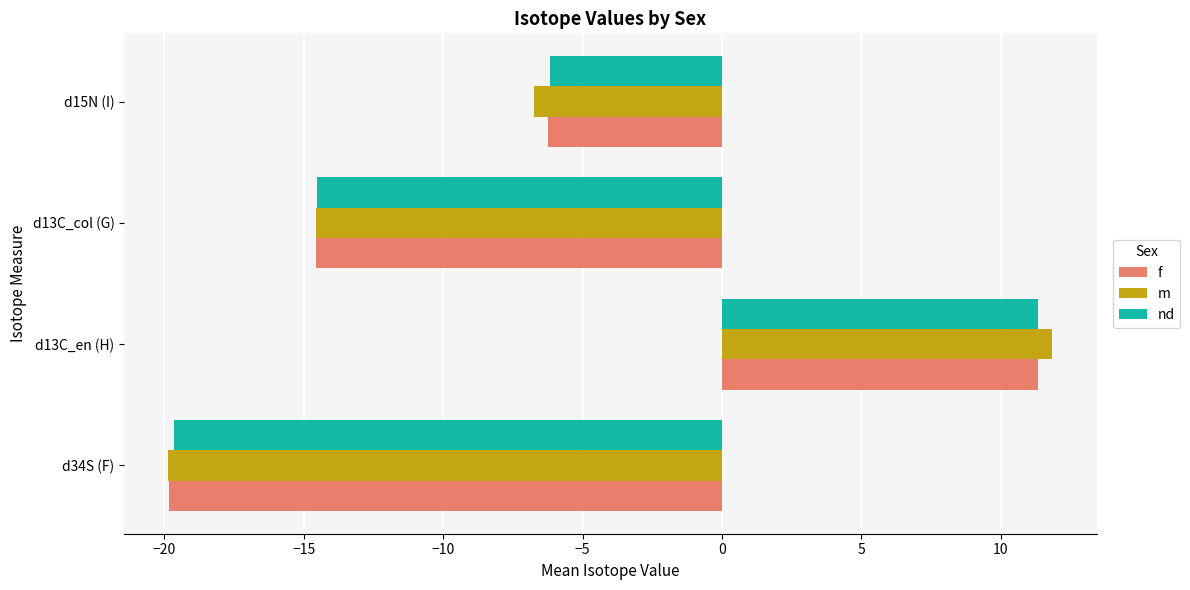

What is the total value across all series at d13C_col (G)?

-43.7